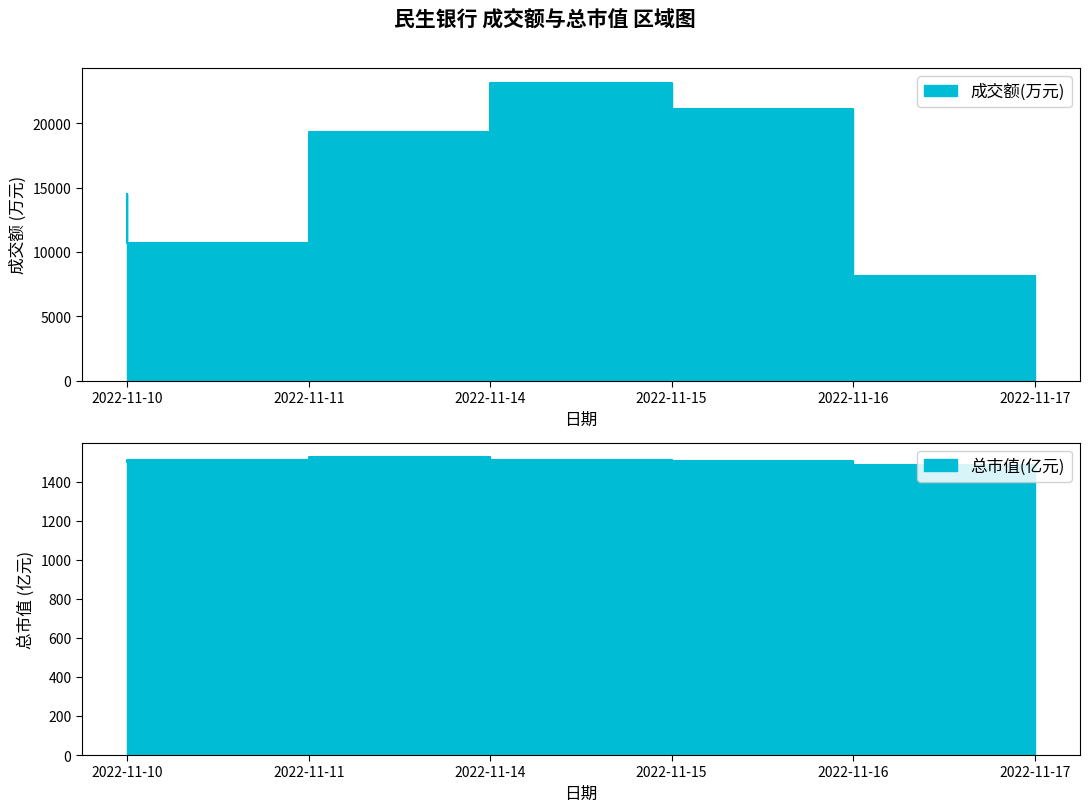

Reading left to right, extract all data points from this chart.

成交额(万元): 14542.0	10714.0	19298.0	23151.0	21151.0	8119.0
总市值(亿元): 1501.7	1510.5	1523.6	1510.5	1506.1	1484.2